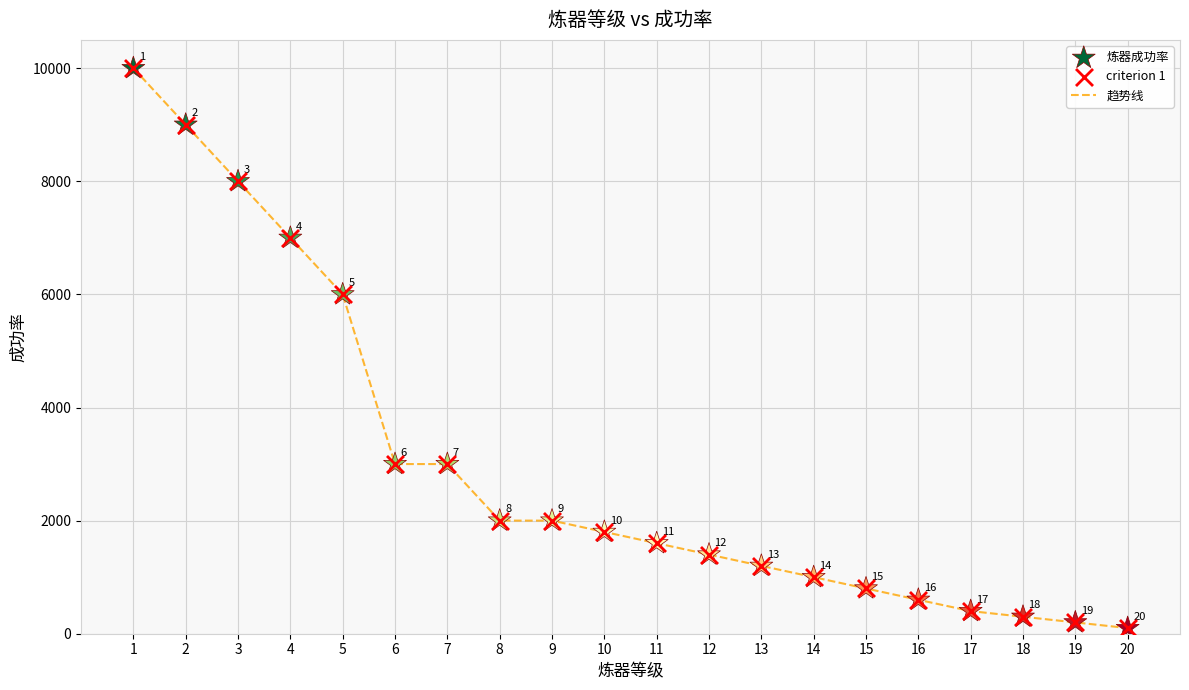

What is the difference between the maximum and minimum values?

9900